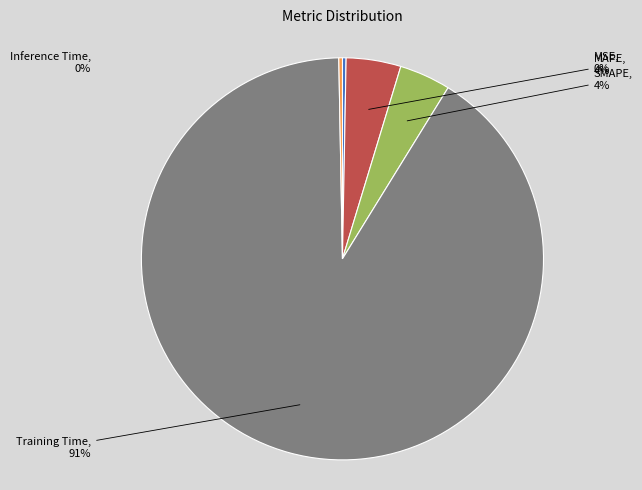

Which slice is the largest?

Training Time